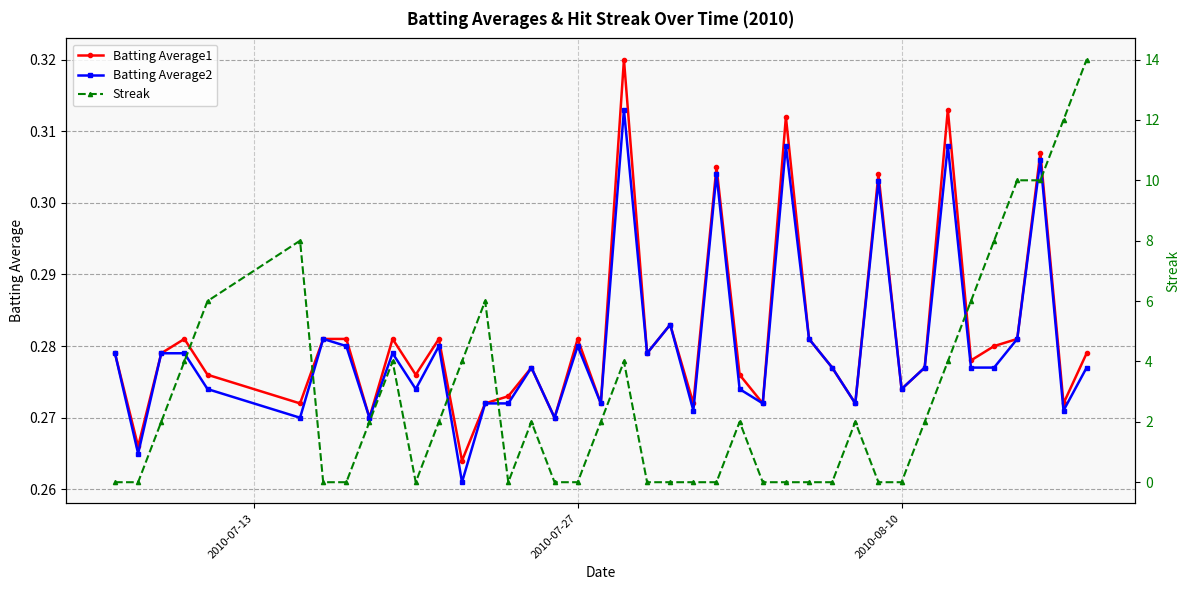

True or false: Batting Average1 has more than 0 interior local peaks.

True